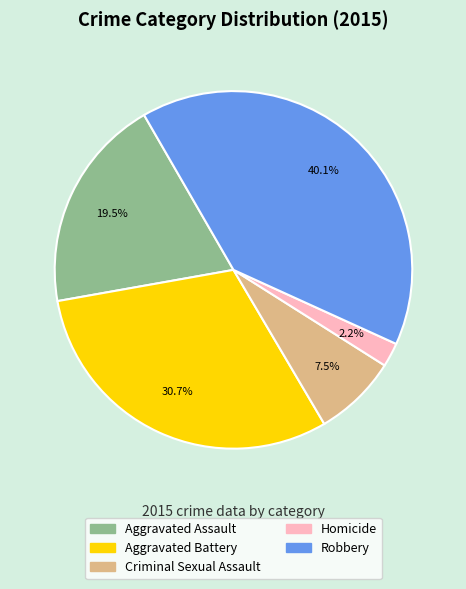

To the nearest percent, what percentage of the pie is Homicide?

2%